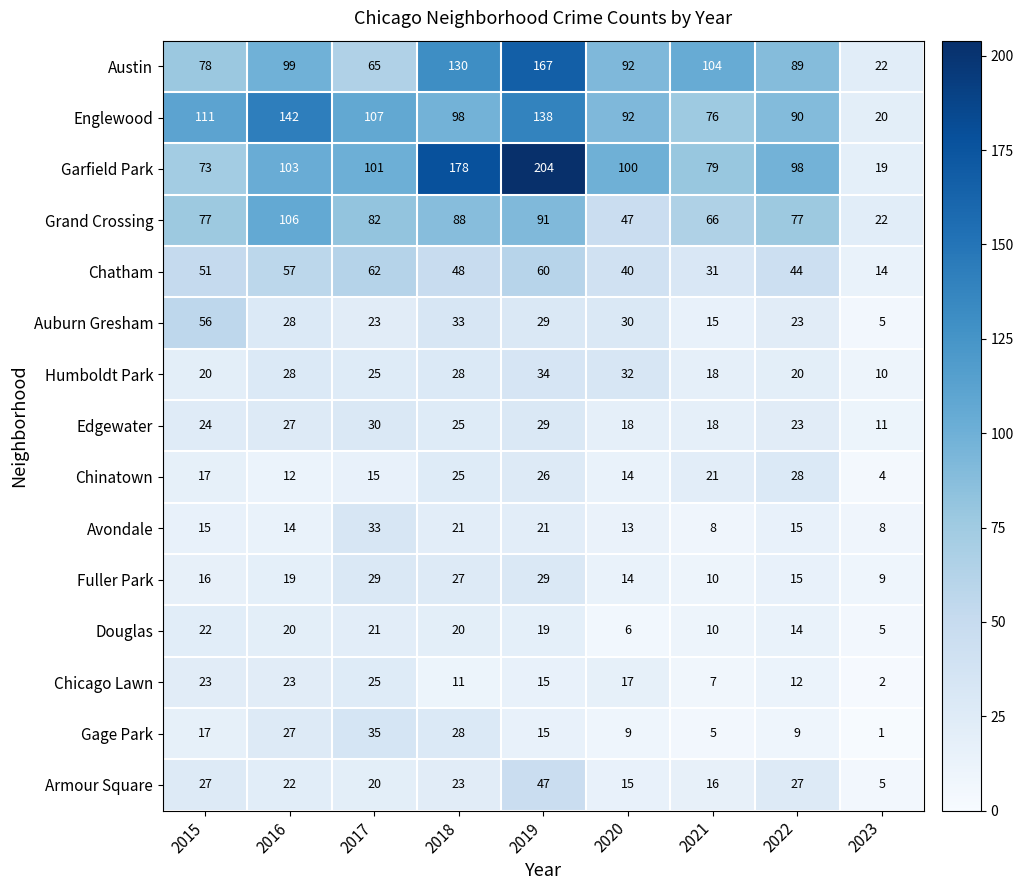

What is the spread (max minus min) of values at 2019?

189